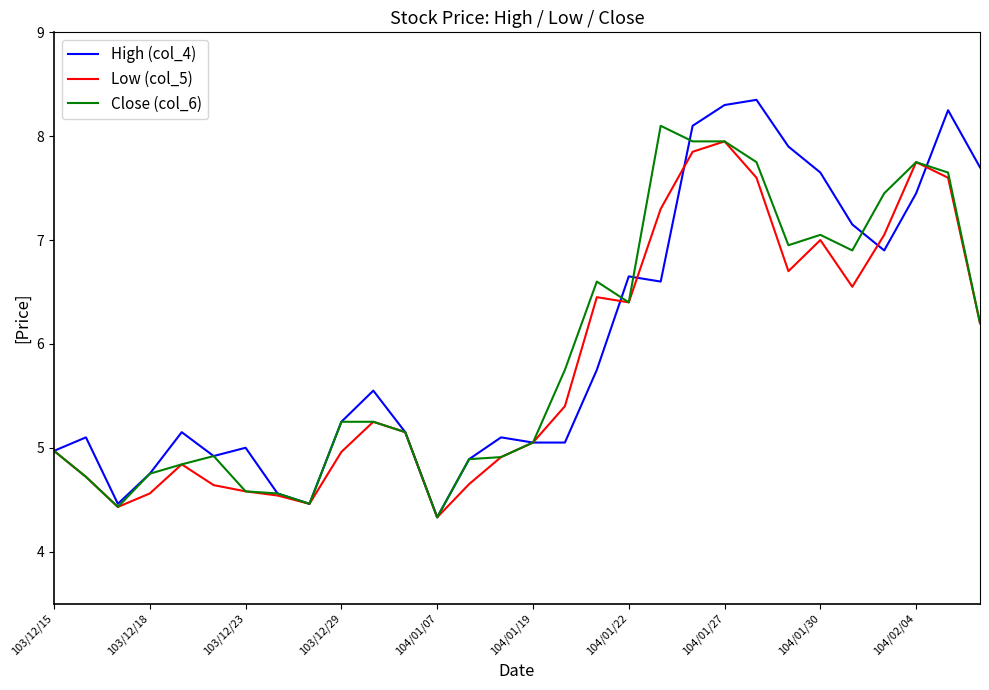

How many lines are shown in the chart?

3